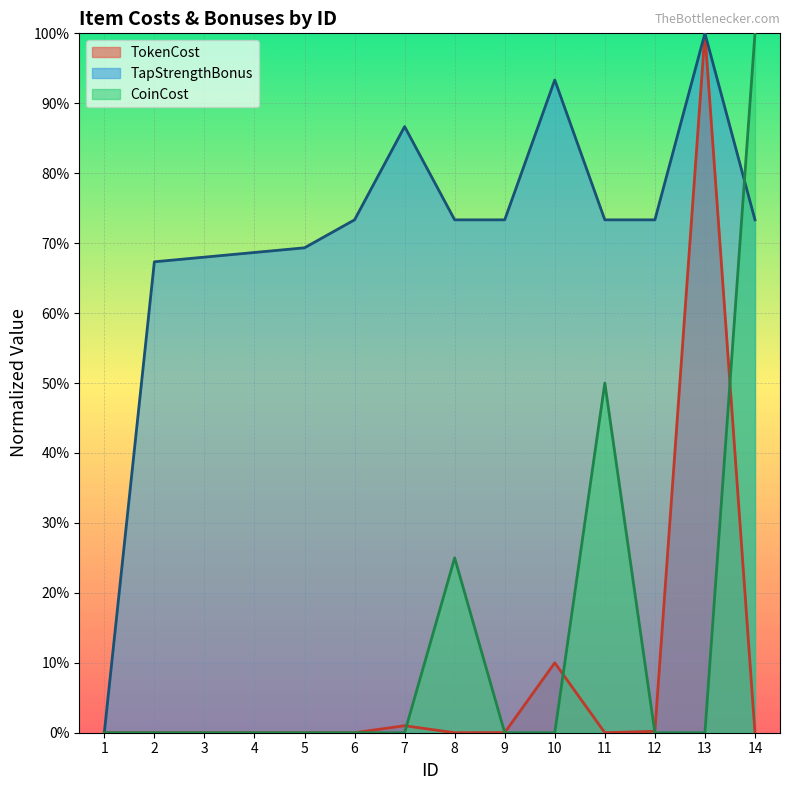

At which category does CoinCost reach its first local peak?

8